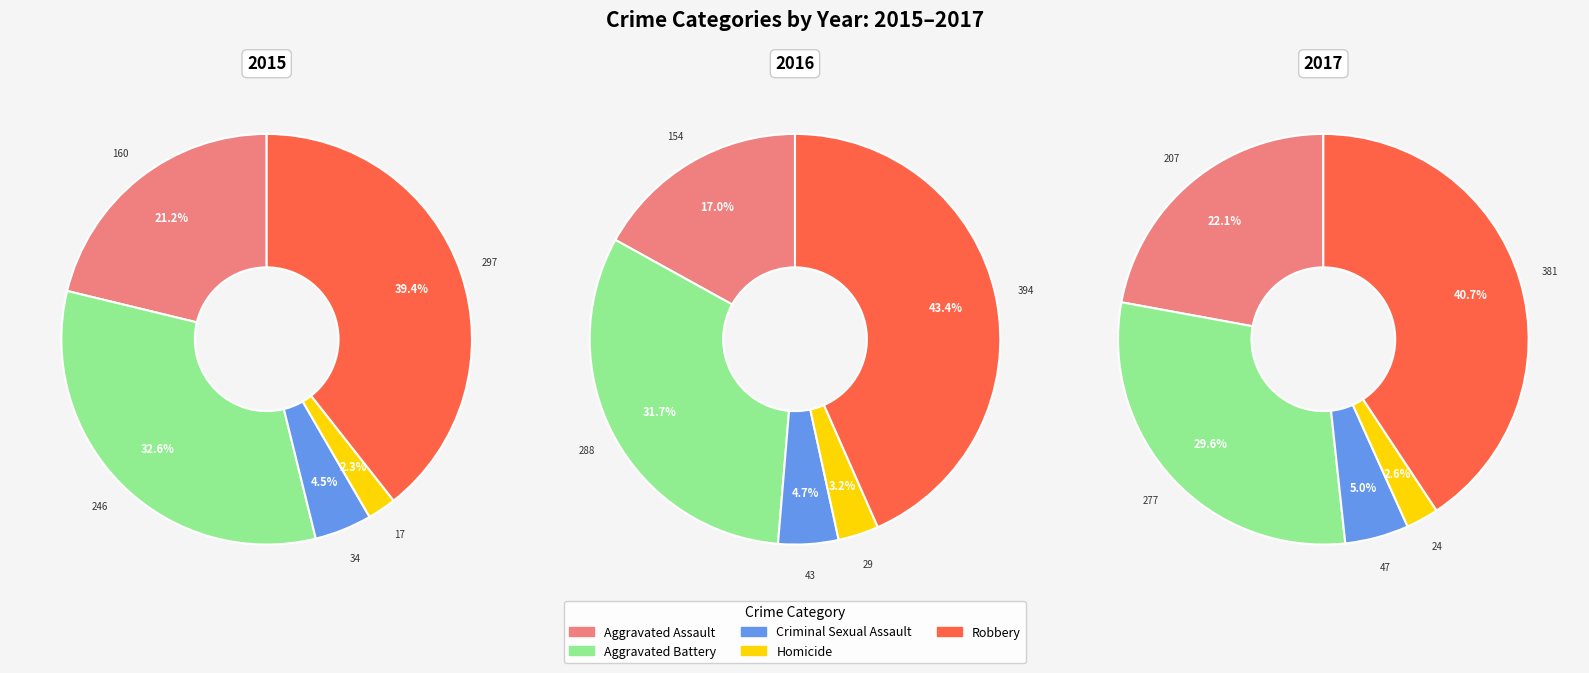

Which category has the biggest portion of the pie?

Robbery